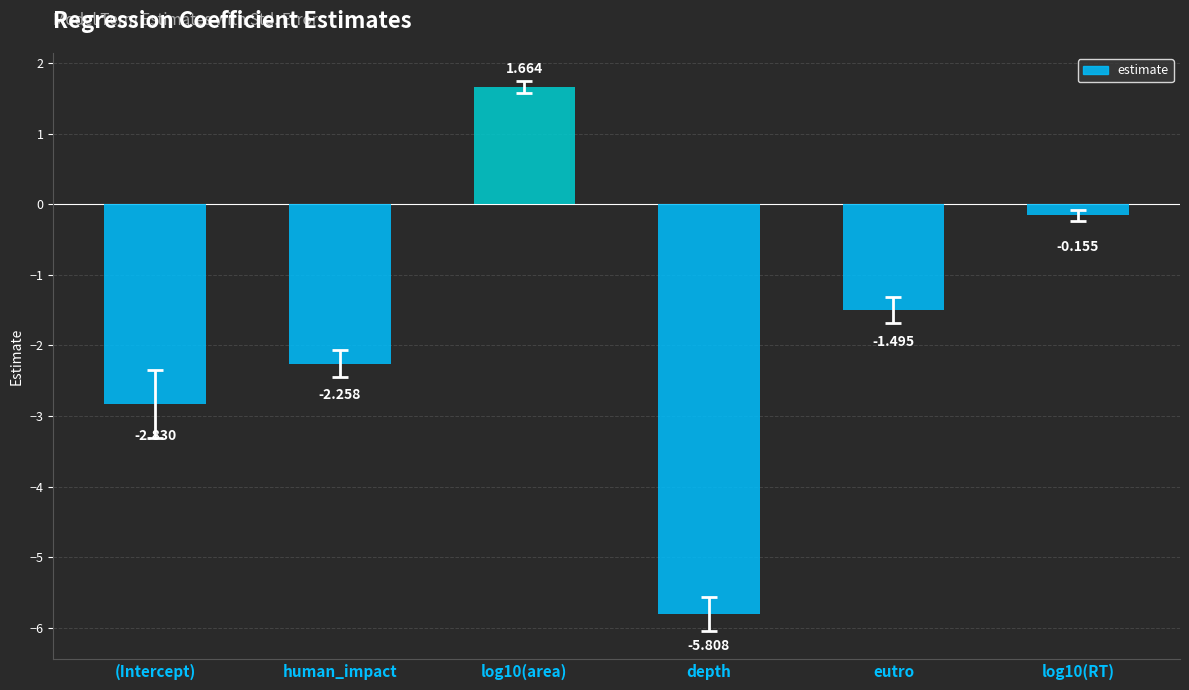

Which label corresponds to the smallest value in the chart?

depth